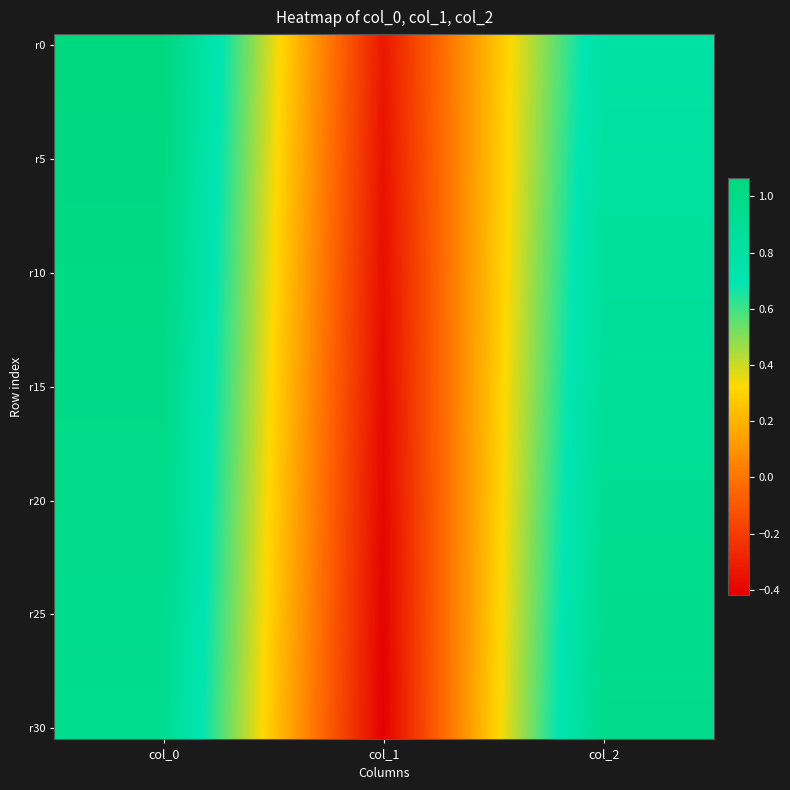

What is the greatest value displayed?

1.1